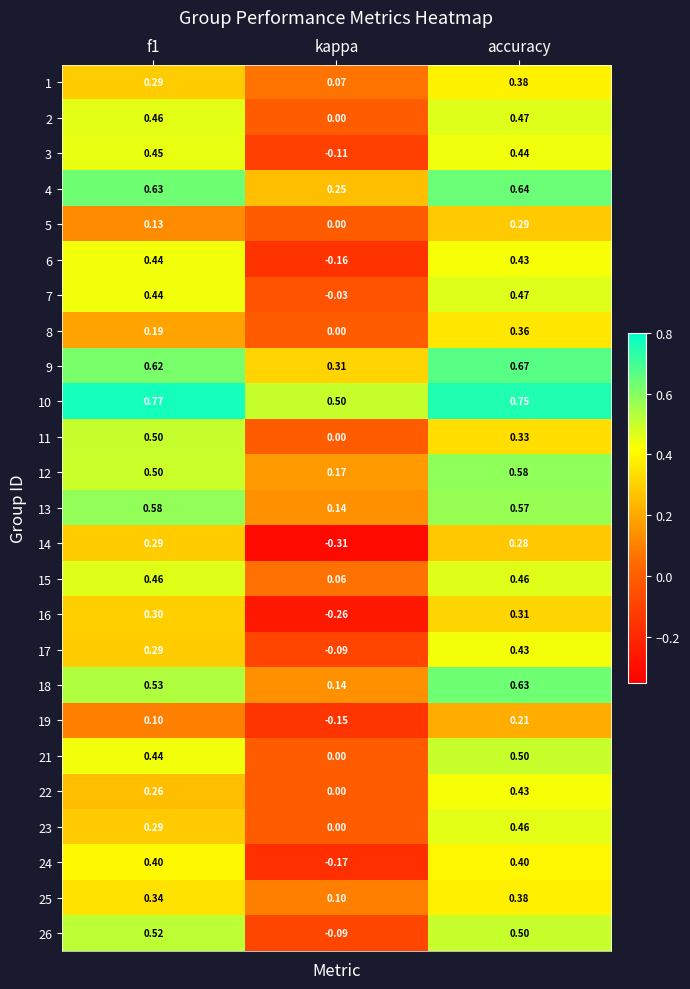

At which category is the sum across all series the highest?

accuracy